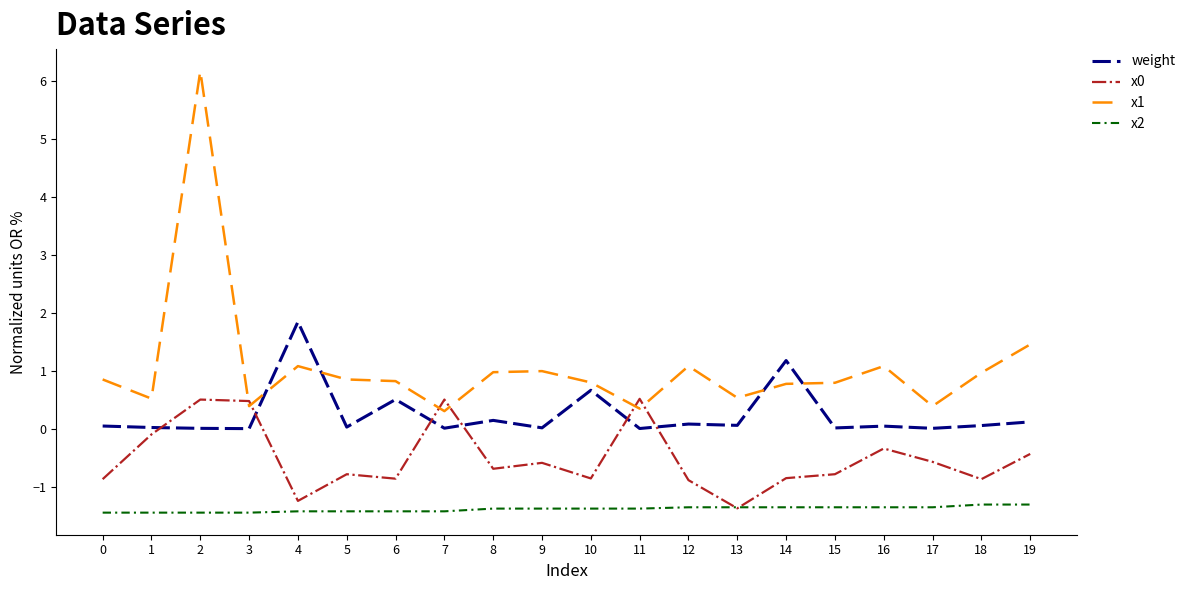

Which series has the widest spread of values?

x1